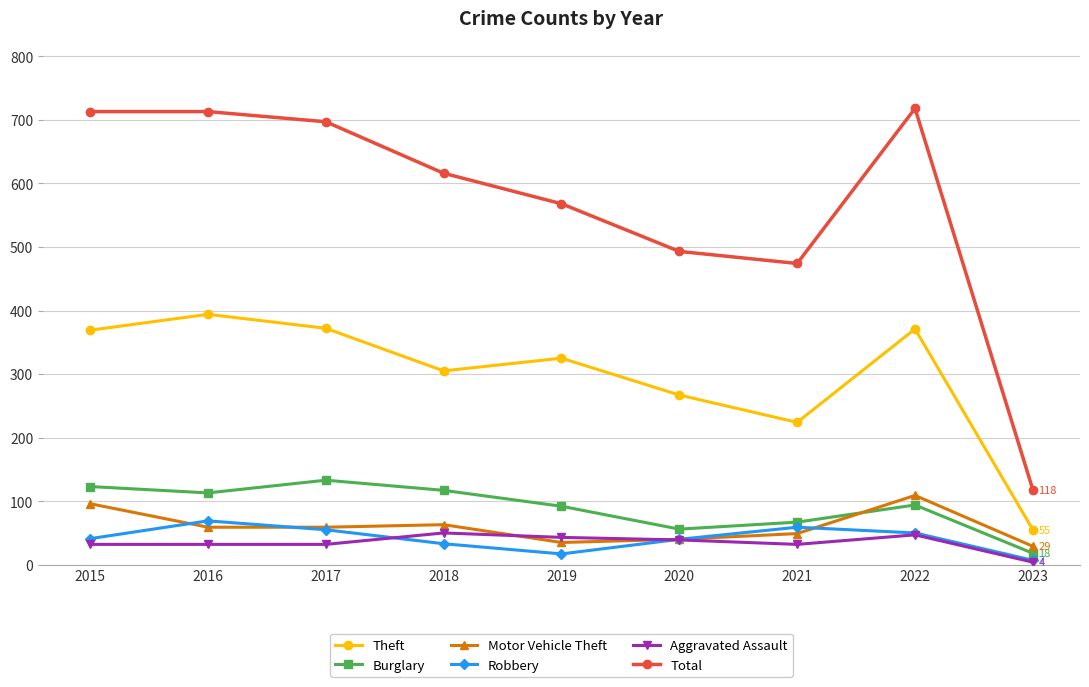

Which series has the largest range (max minus min)?

Total